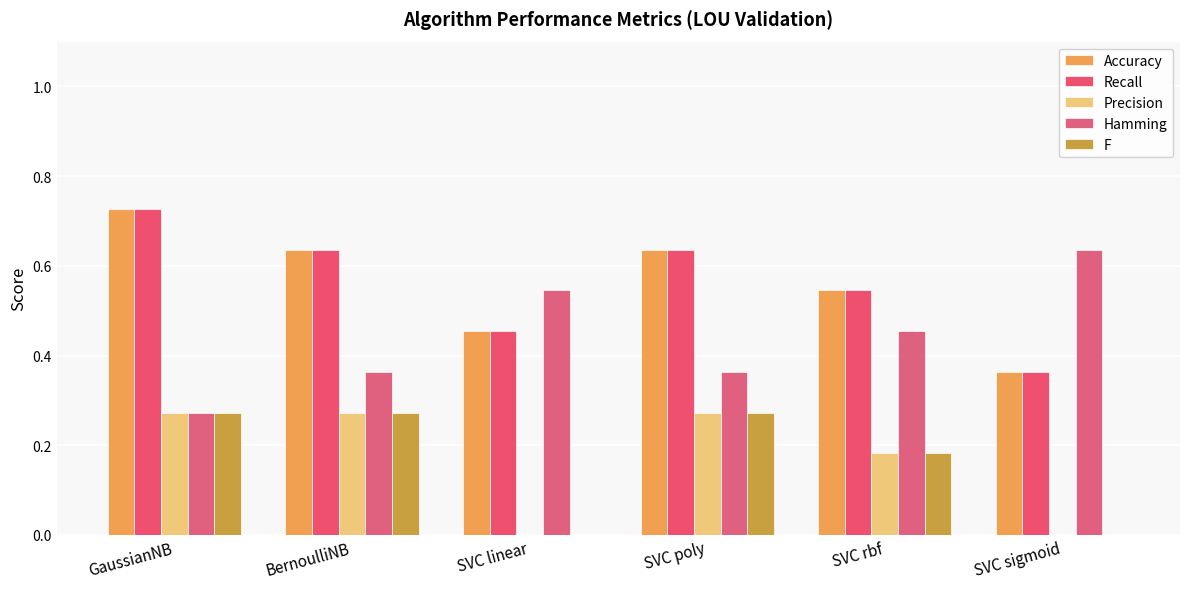

What is the sum of all F values?

1.0